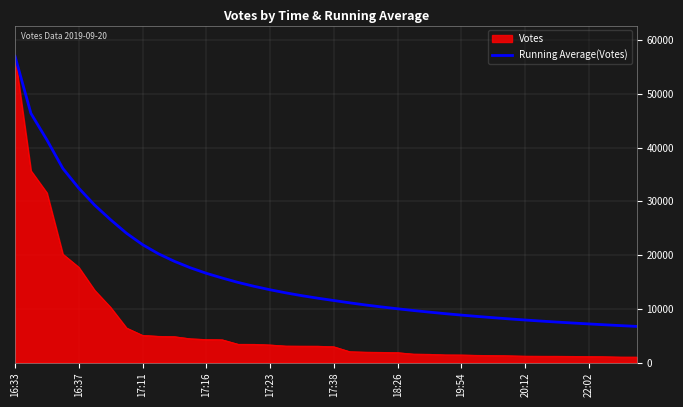

What is the maximum value for Running Average(Votes)?

57043.0